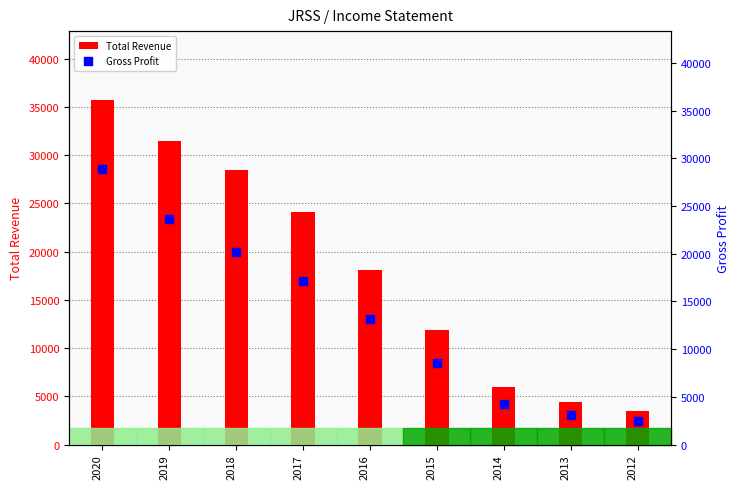

What are all the series names shown in the legend?

Total Revenue, Gross Profit